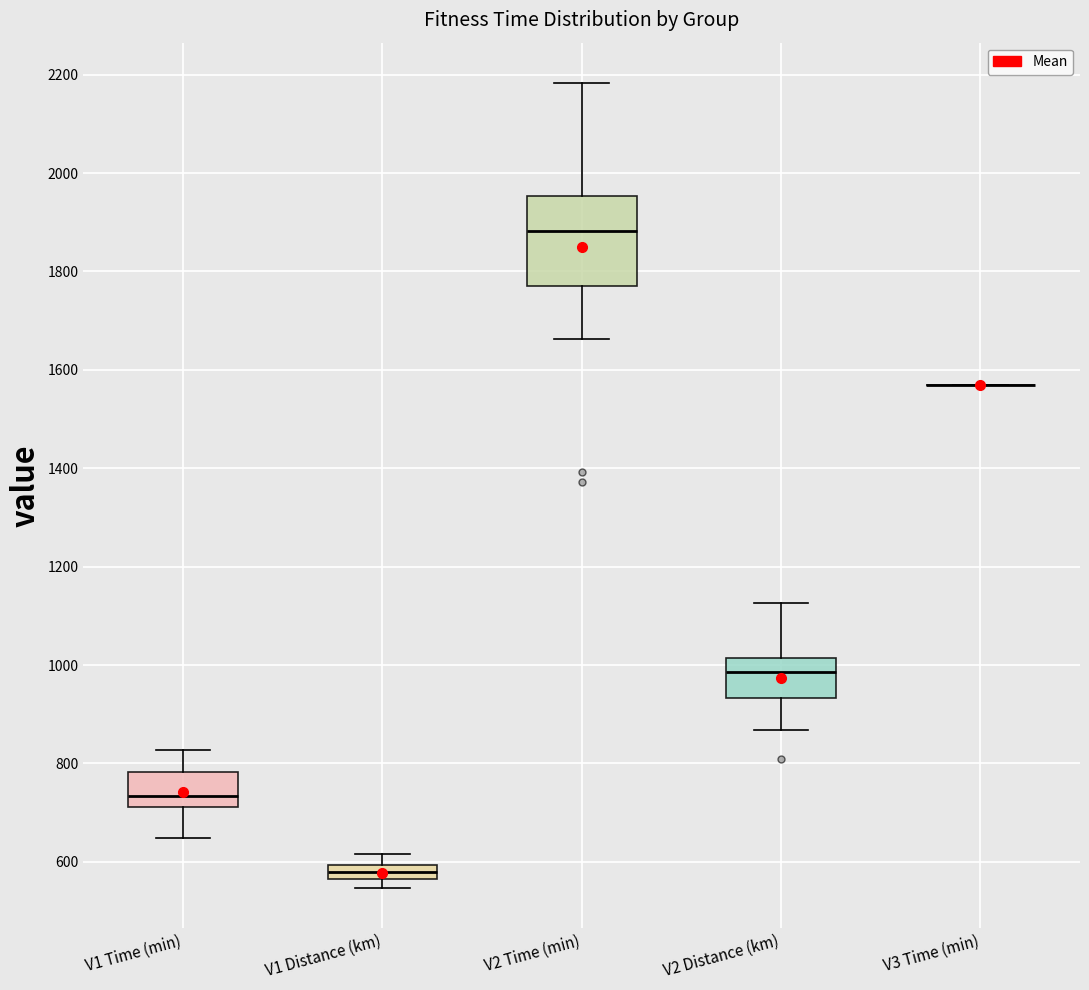

Which box is the tallest, from its lower edge to its upper edge?

V2 Time (min)